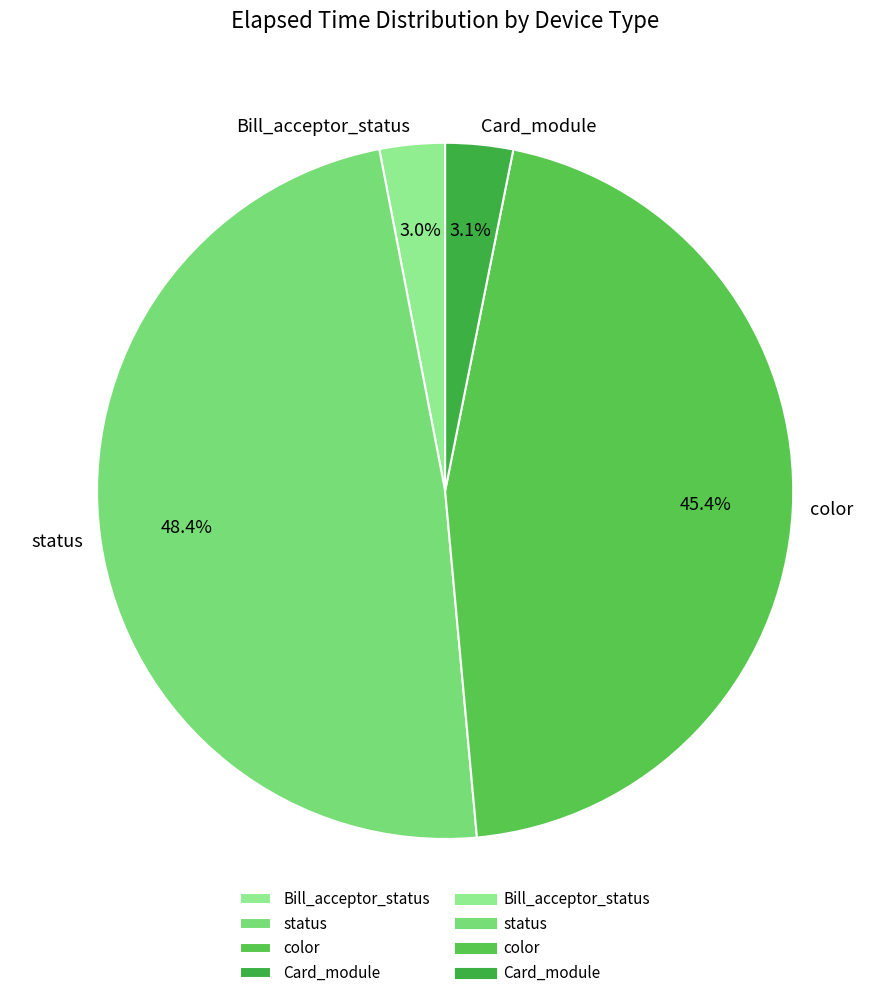

What percentage is NOT represented by Card_module?

96.9%